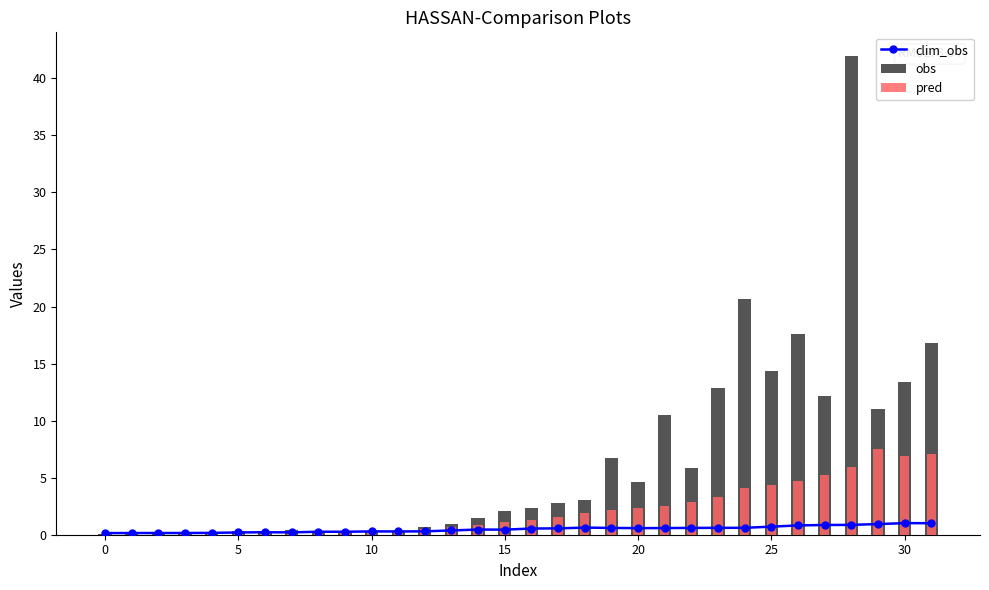

What is the difference between the maximum and minimum values in the obs series?

41.8